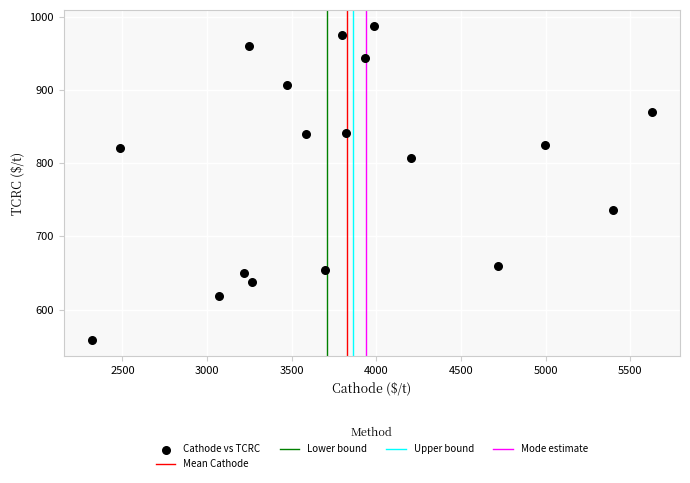

What is the range of Y values (max minus min)?

429.5